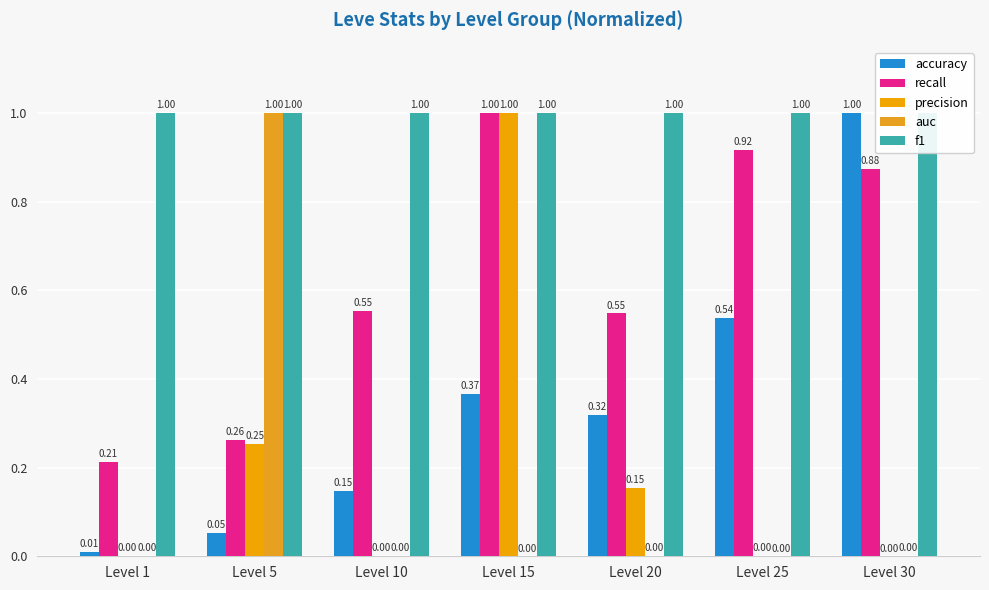

What are all the series names shown in the legend?

accuracy, recall, precision, auc, f1